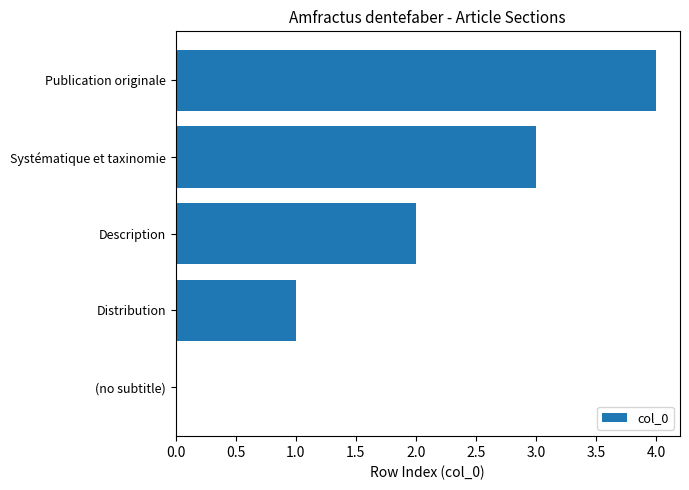

Where is the data nearest to the value 2?

Description